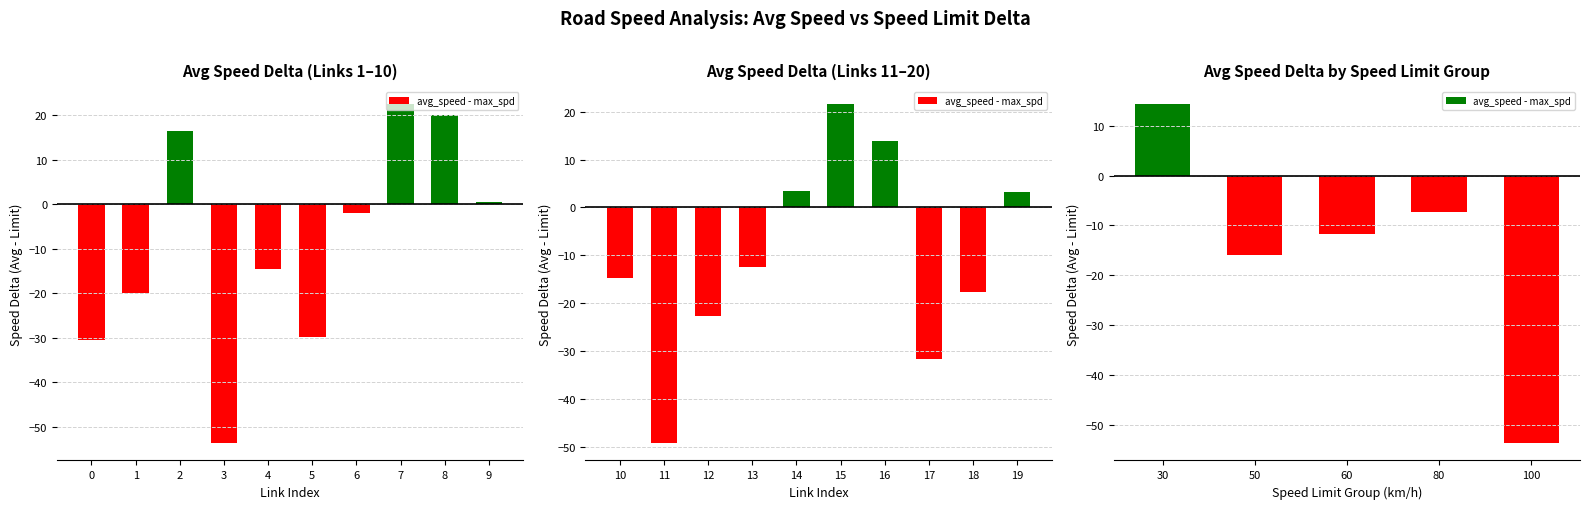

At which label is the value closest to -19?

50